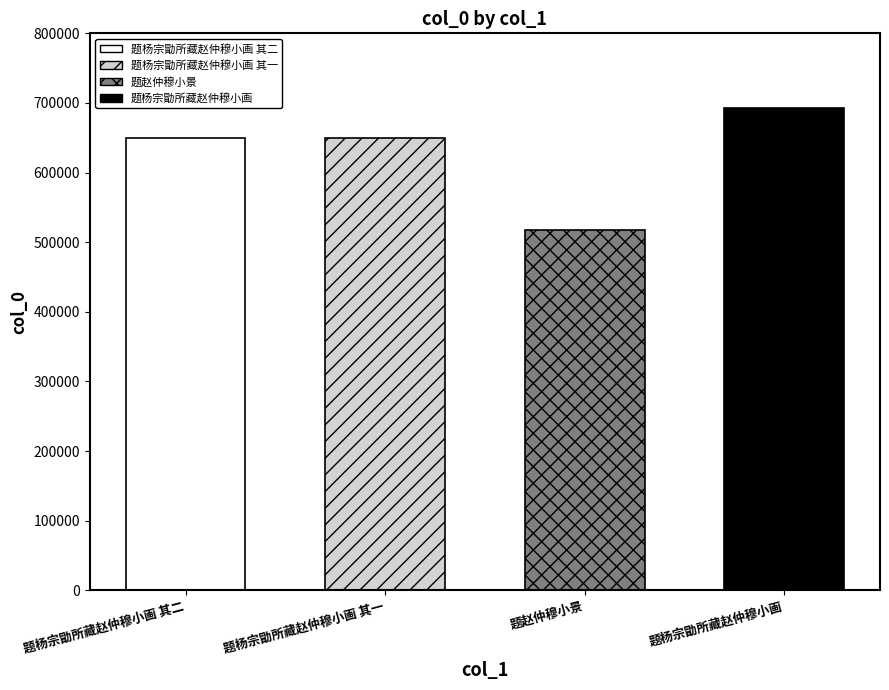

What is the change in value from 题赵仲穆小景 to 题杨宗勖所藏赵仲穆小画?

+174866